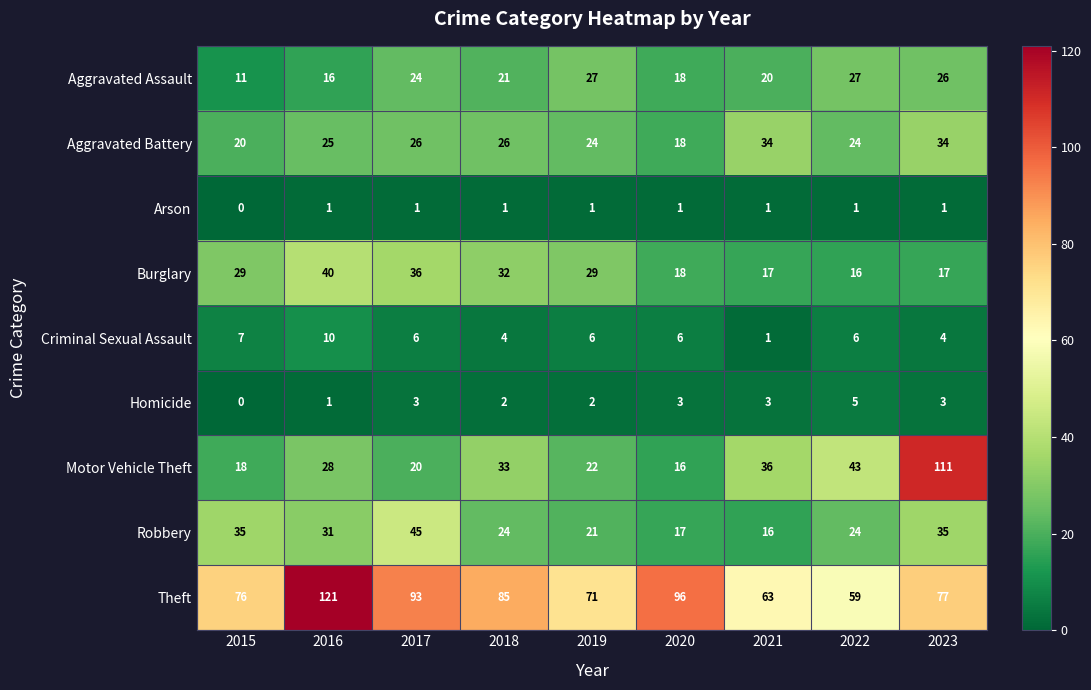

At which label does Homicide reach its minimum?

2015